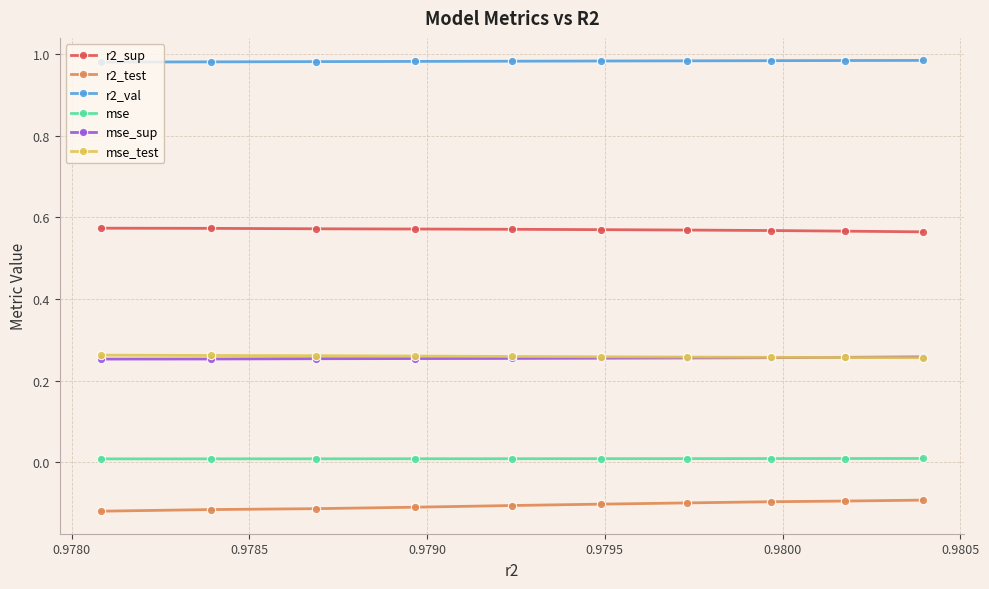

Which series has the largest total across all categories?

r2_val